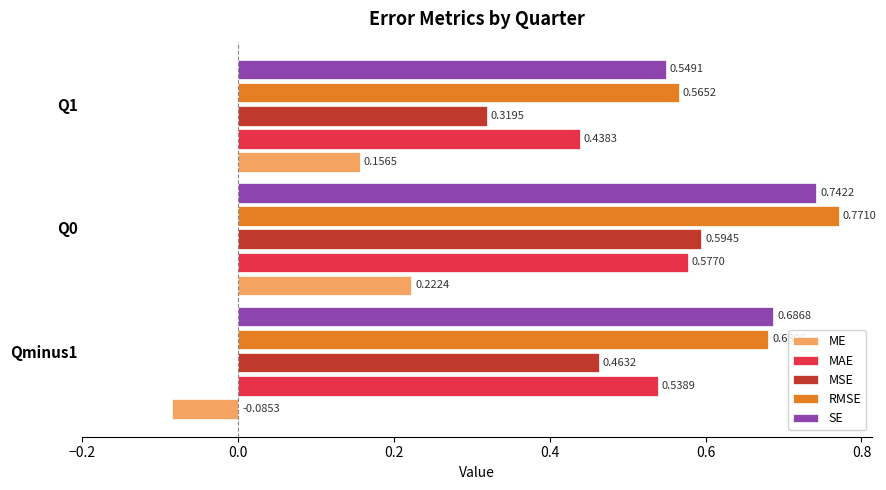

What is the sum of all RMSE values?

2.0